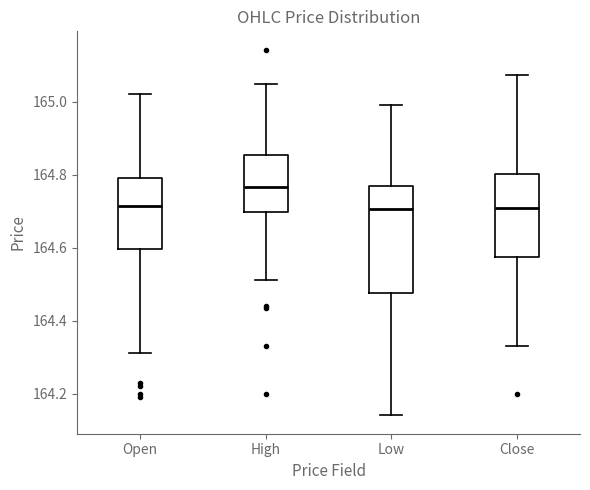

Which box's median line is the highest?

High